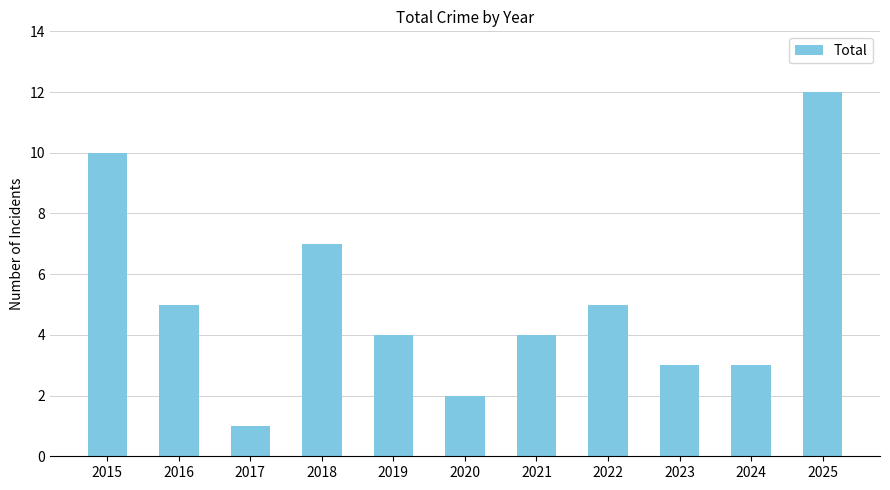

What is the change in value from 2017 to 2022?

+4